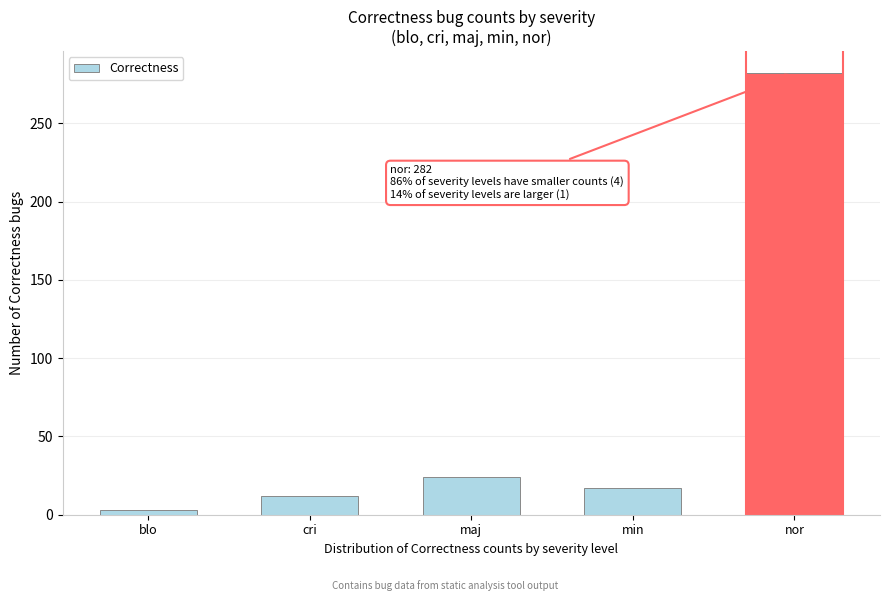

Reading right to left, transcribe all the data shown in this chart.

282	17	24	12	3